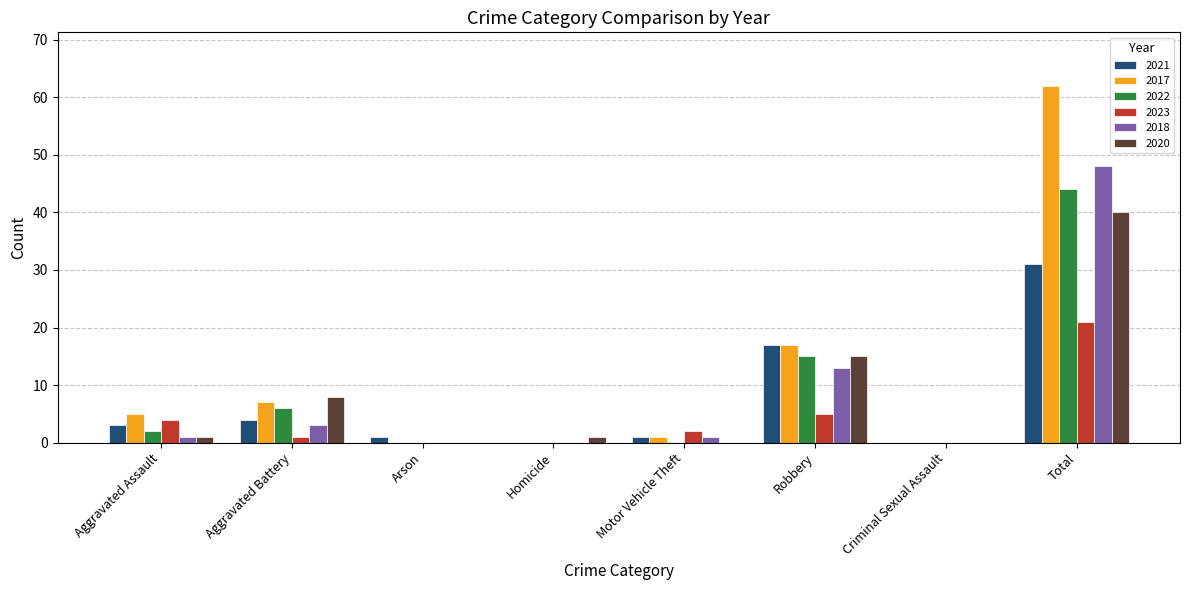

What is the sum of all 2020 values?

65